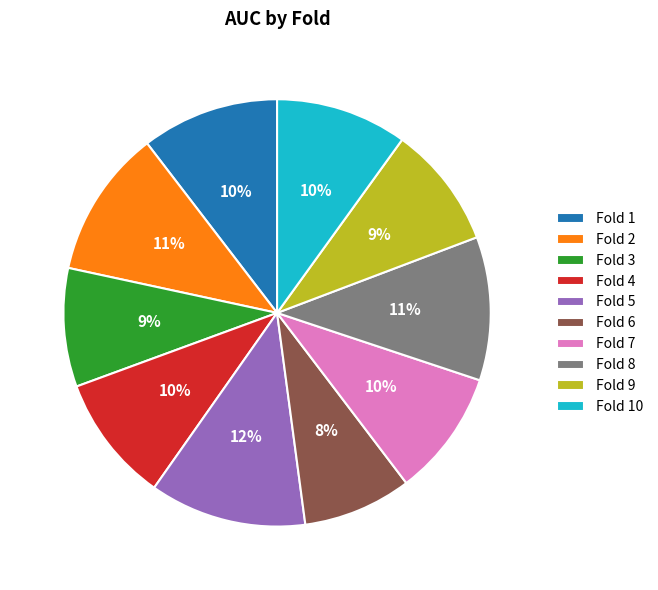

To the nearest percent, what portion does Fold 7 represent?

10%